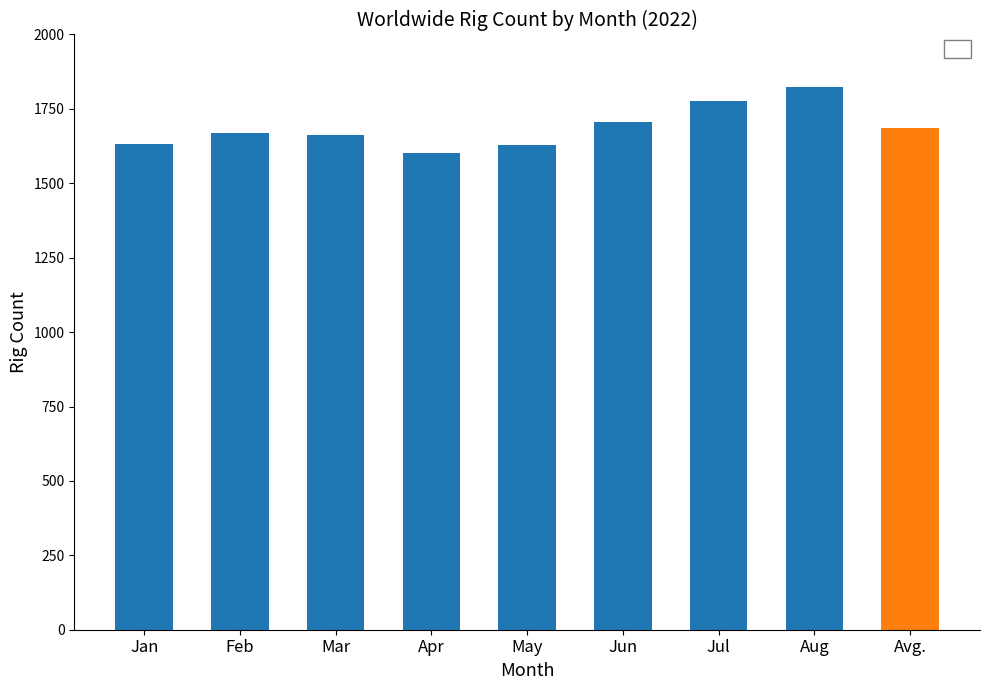

What value does the data have at Jun?

1706